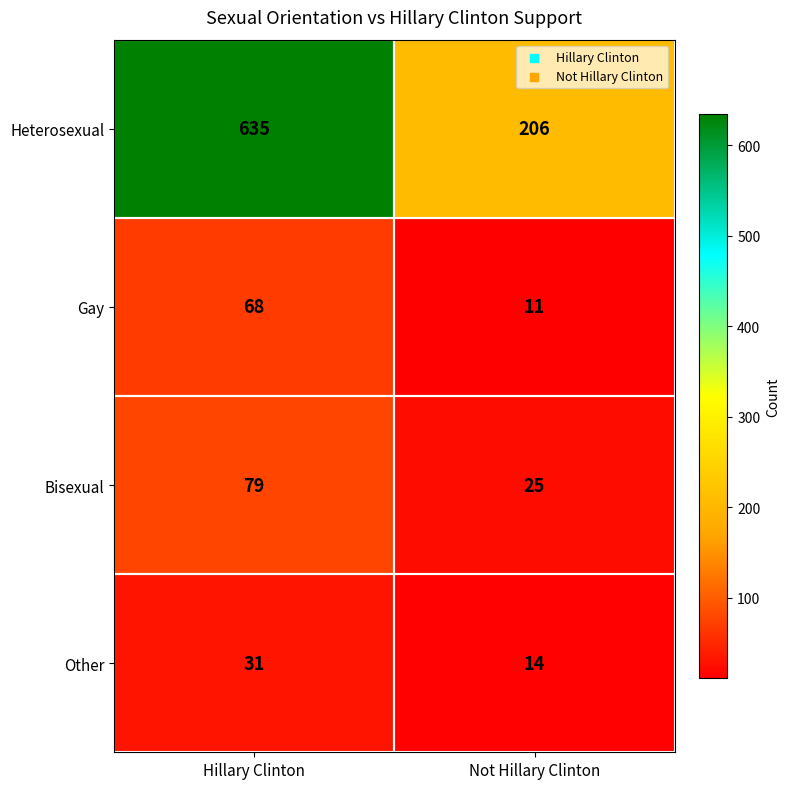

The value of Heterosexual at Not Hillary Clinton is 206. True or false?

True